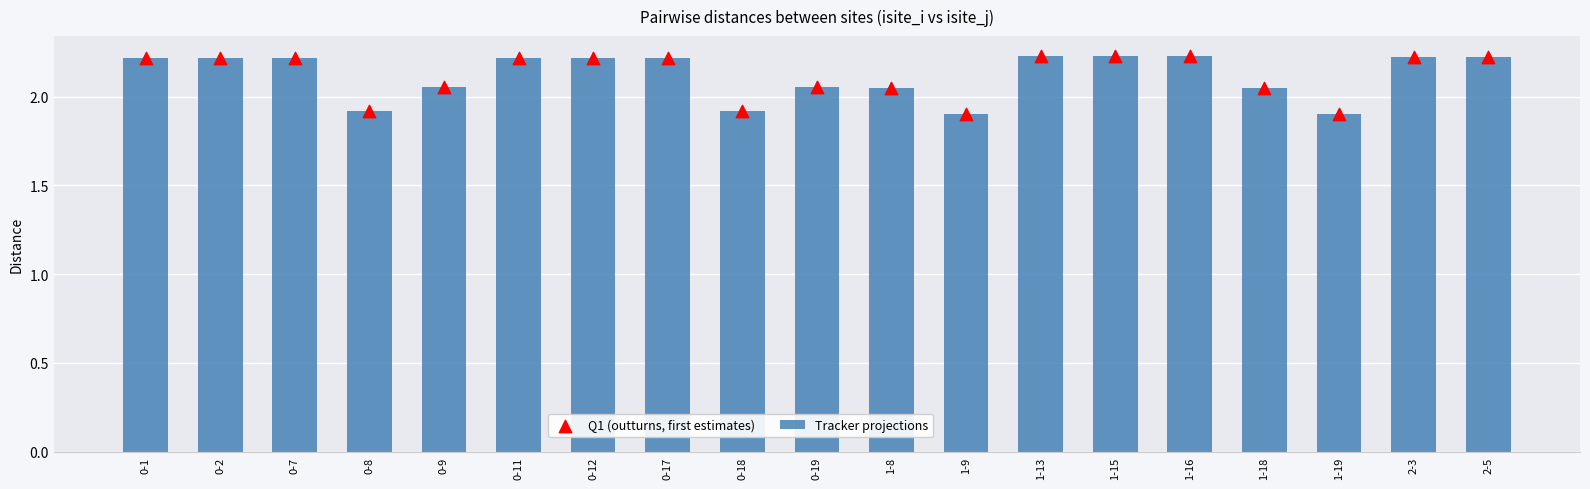

Which series contains the lowest Y value?

Tracker projections